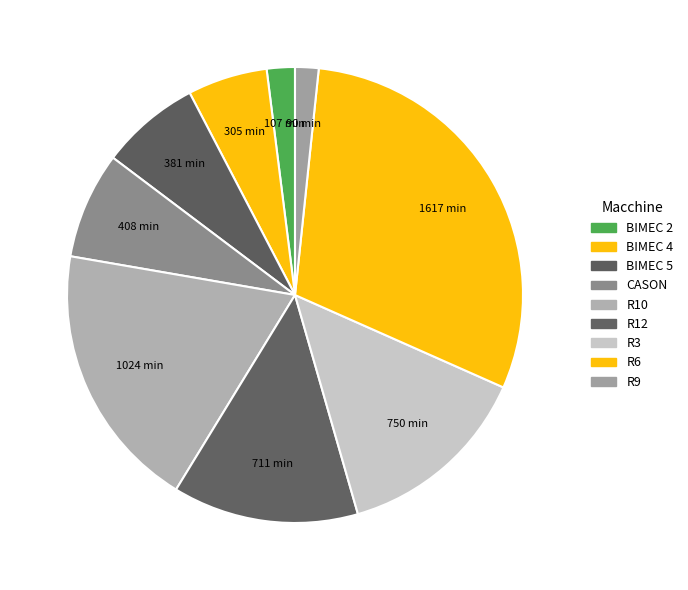

How many slices are in this pie chart?

9